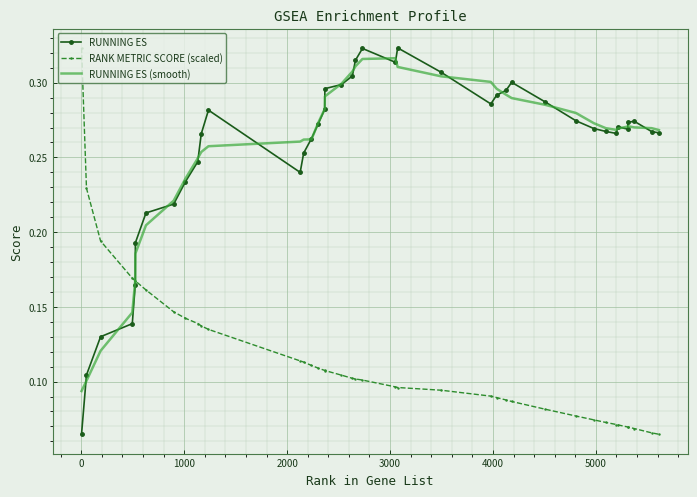

Which series has the largest total across all categories?

RUNNING ES